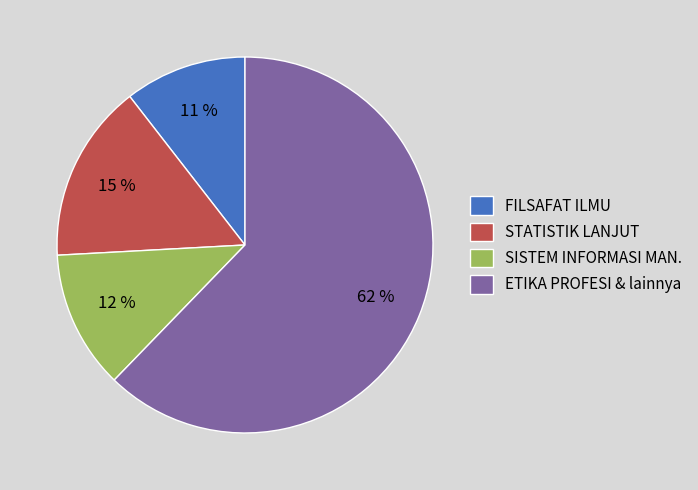

To the nearest percent, what percentage of the pie is ETIKA PROFESI & lainnya?

62%